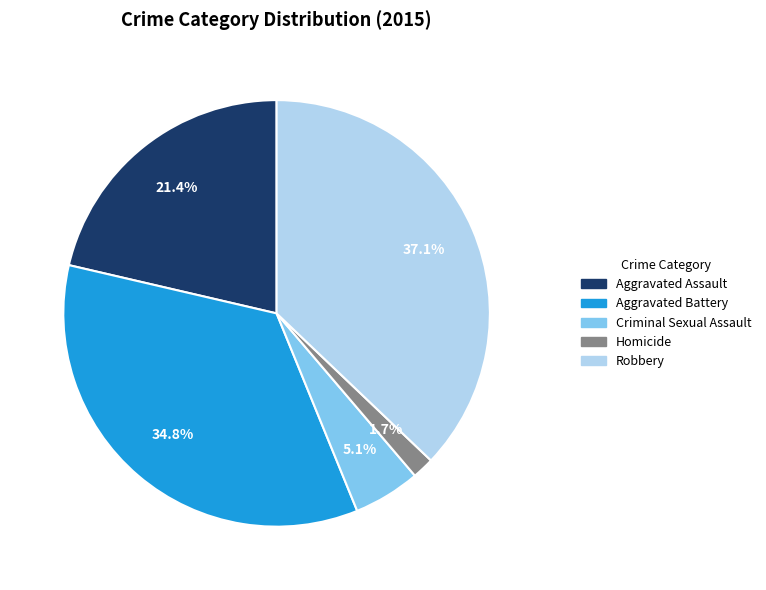

Combined, do Homicide and Criminal Sexual Assault account for over 50%?

No